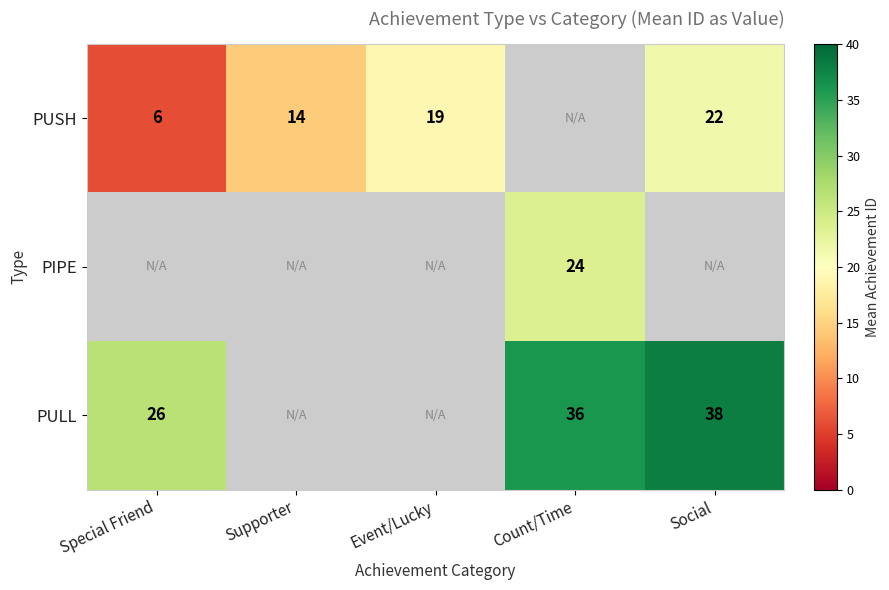

Which label corresponds to the largest value in the chart?

Social